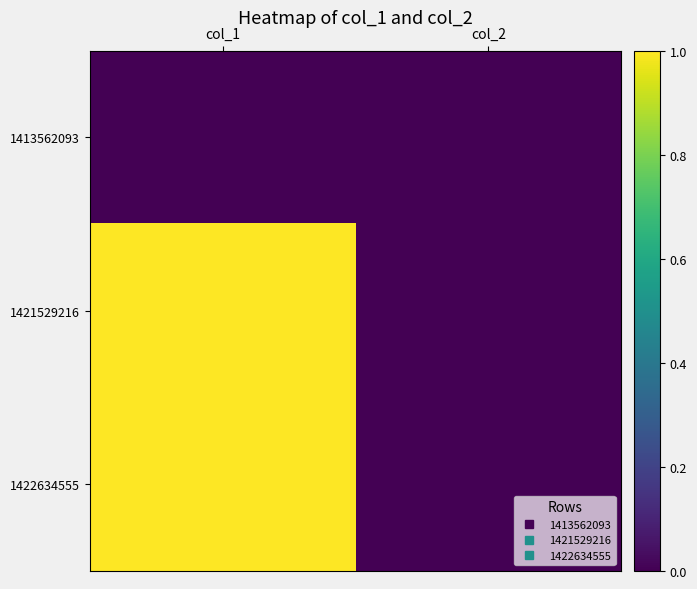

What is the spread (max minus min) of values at col_1?

1